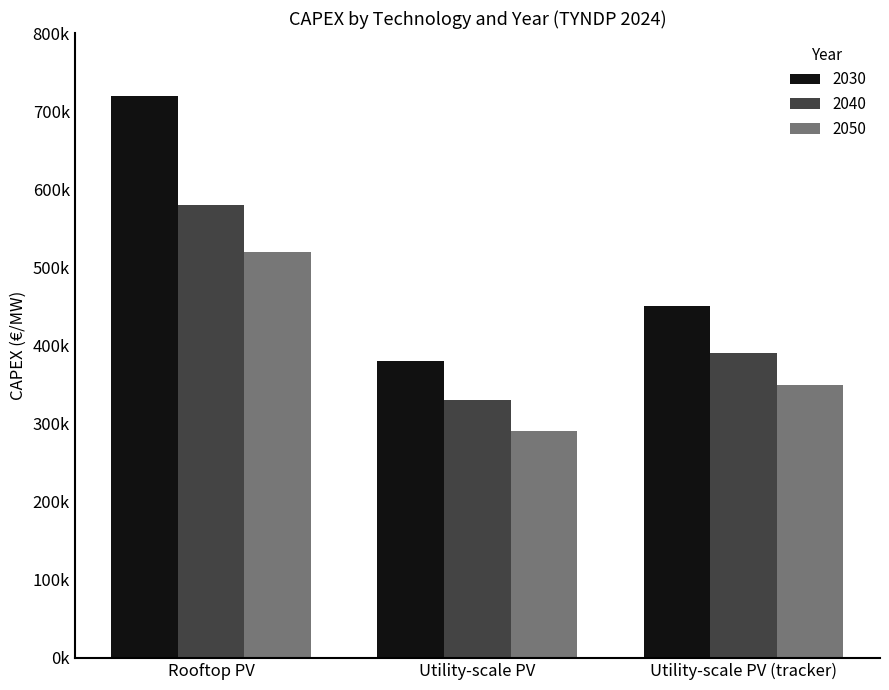

What is the sum of all 2050 values?

1160000